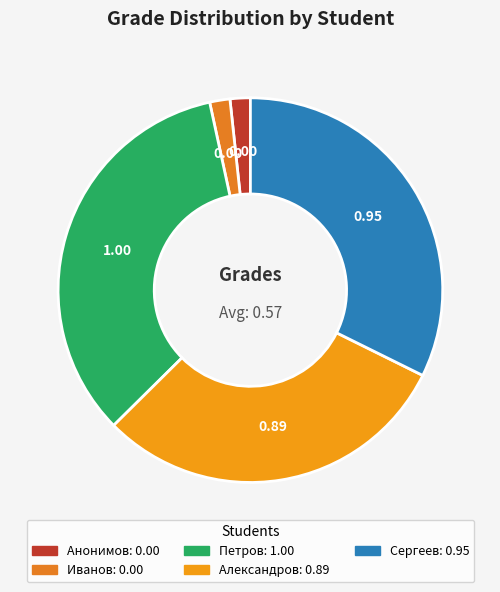

Count the number of slices in the pie.

5